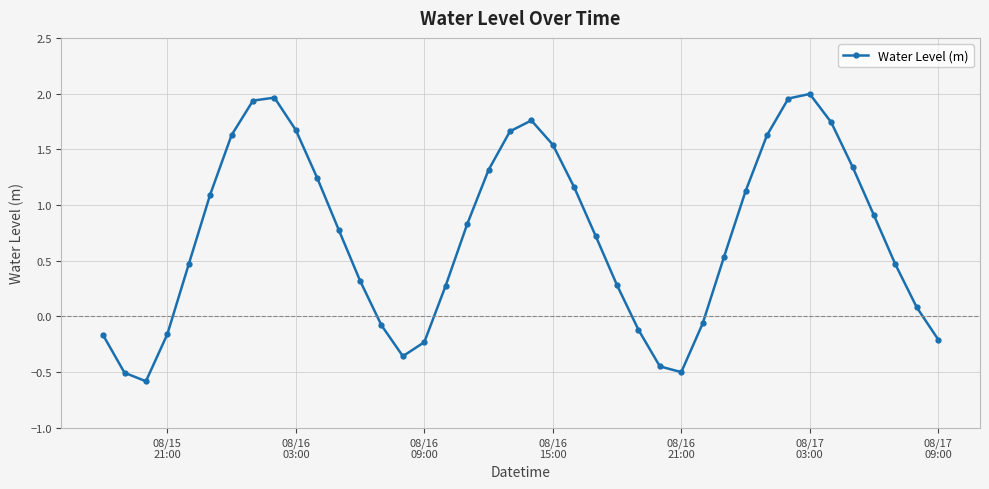

How many points are higher than both their immediate neighbors (excluding endpoints)?

3